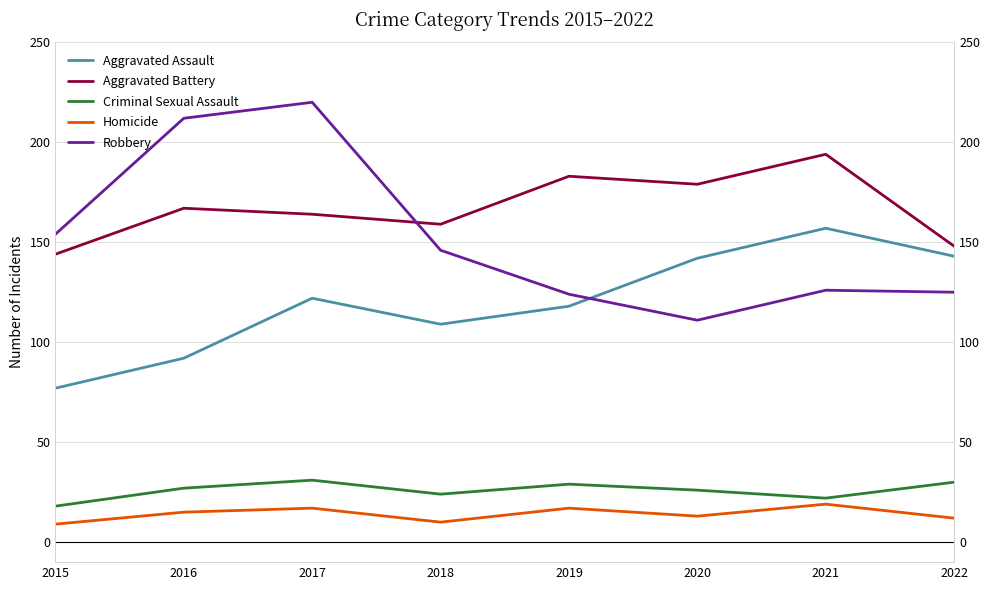

List the series in order of their peak value, lowest first.

Homicide, Criminal Sexual Assault, Aggravated Assault, Aggravated Battery, Robbery